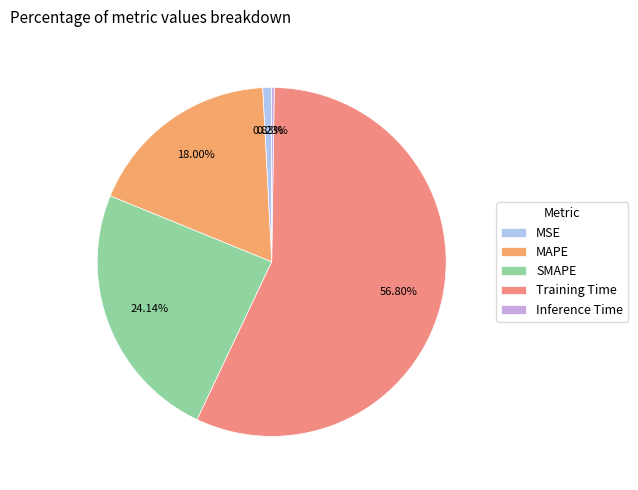

To the nearest percent, what is the average slice percentage?

20%